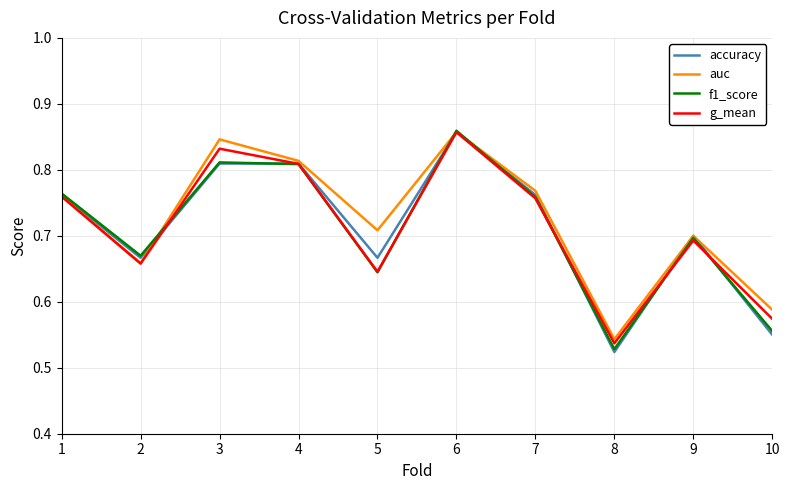

The f1_score series shows 0.4 at 7. True or false?

False